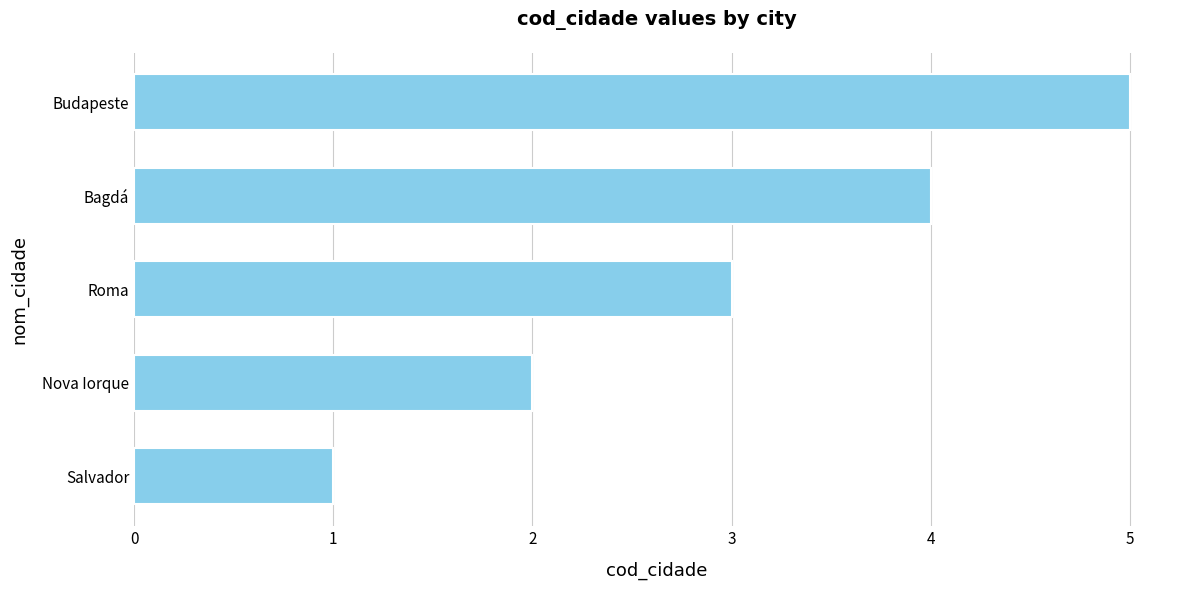

List the labels in order of value, largest first.

Budapeste, Bagdá, Roma, Nova Iorque, Salvador